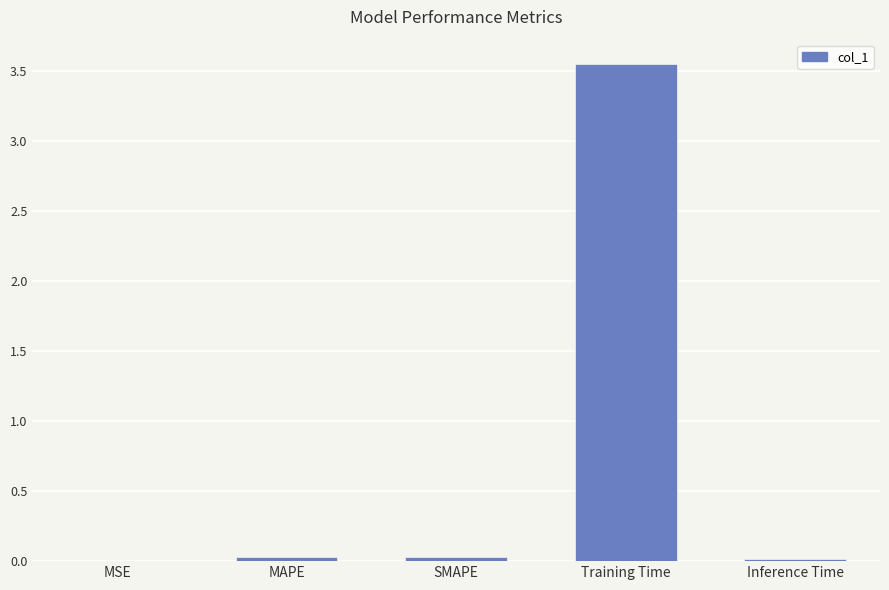

Which has a higher value, Training Time or MSE?

Training Time